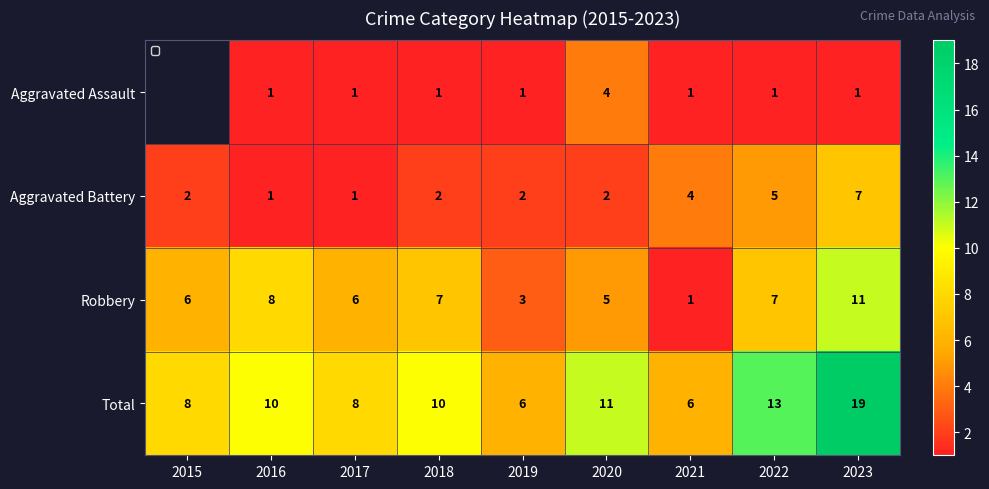

Is it true that Robbery equals 3 at 2019?

True